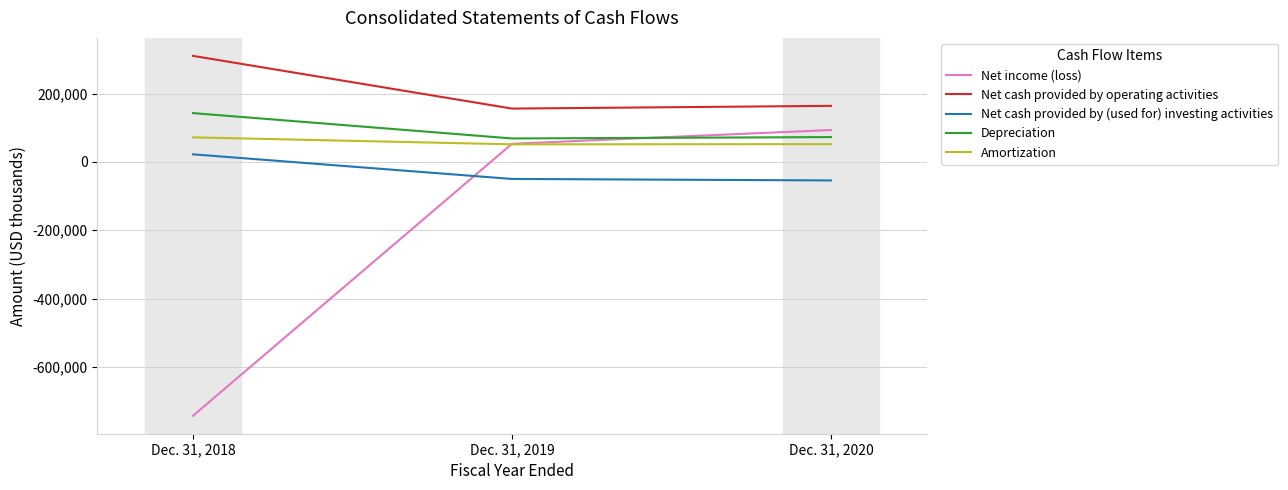

At which label does Net cash provided by (used for) investing activities first exceed -49876?

Dec. 31, 2018